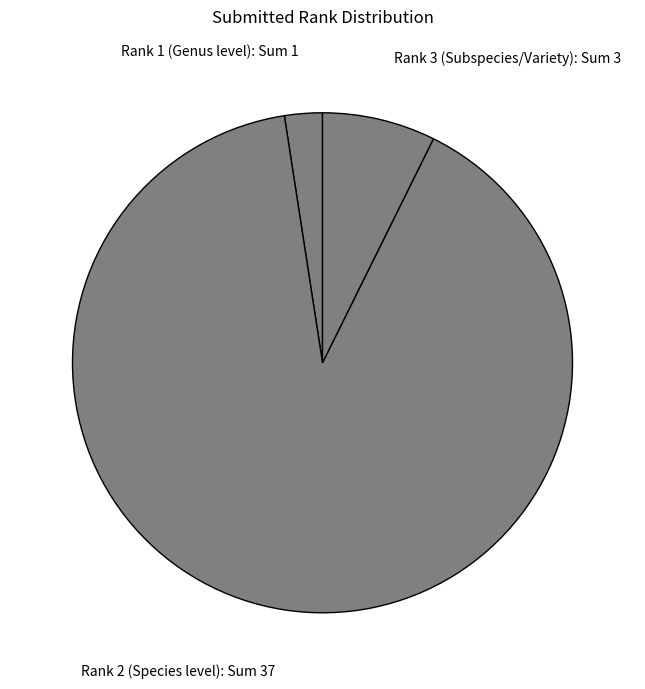

Which has a higher value, Rank 2 (Species level): Sum 37 or Rank 1 (Genus level): Sum 1?

Rank 2 (Species level): Sum 37